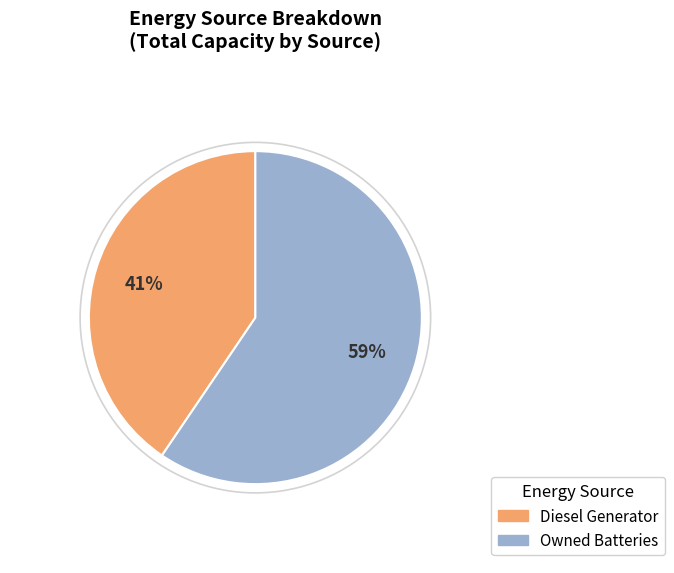

Which has a higher value, Owned Batteries or Diesel Generator?

Owned Batteries